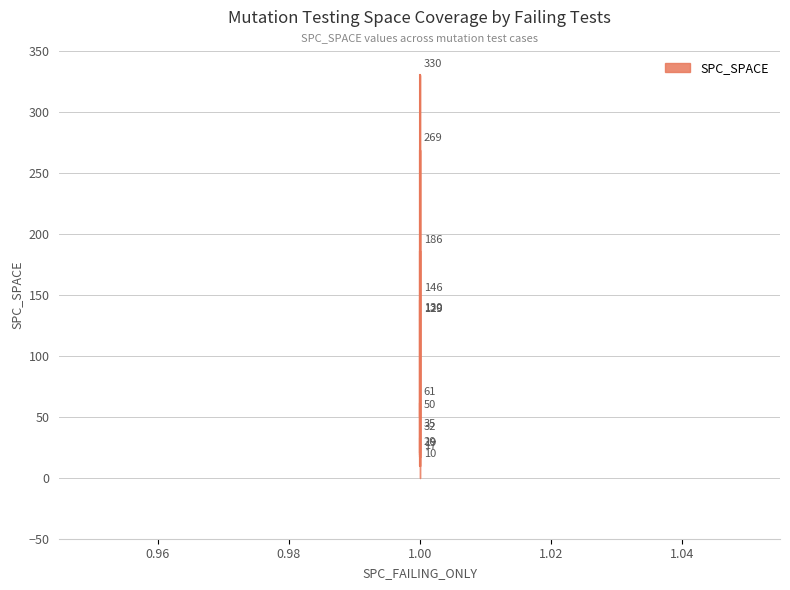

Read the value at 1.

129